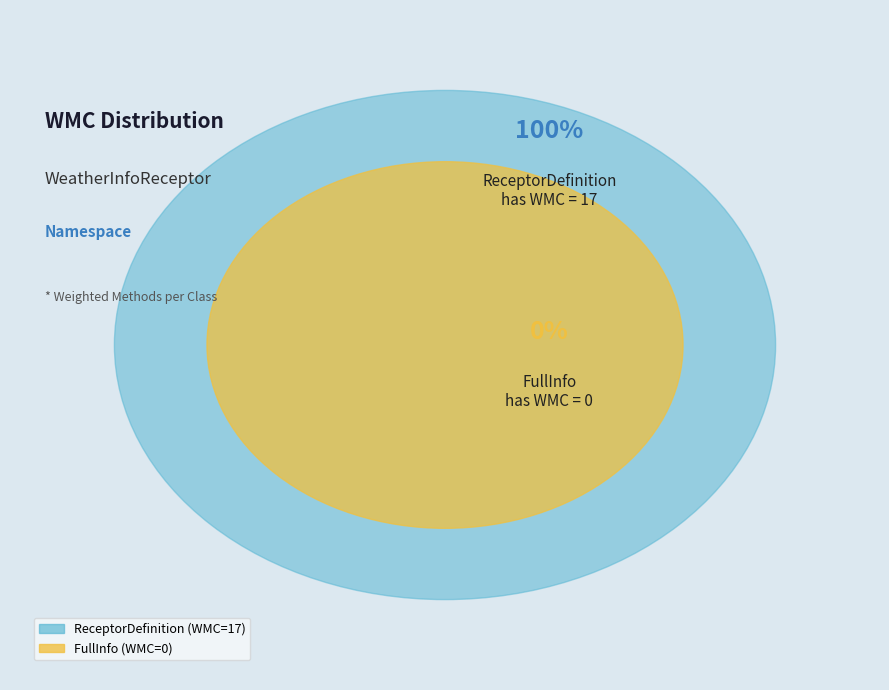

To the nearest percent, what is the average slice percentage?

50%